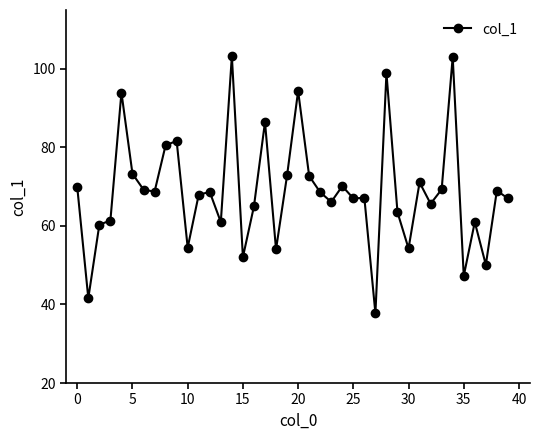

What is the value of the 10th point from the left?

81.6